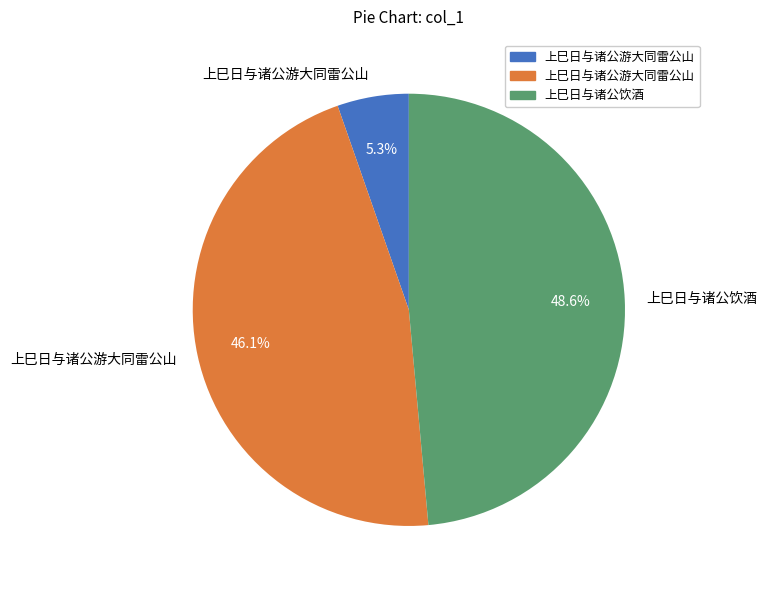

Is there a majority slice in this chart?

No